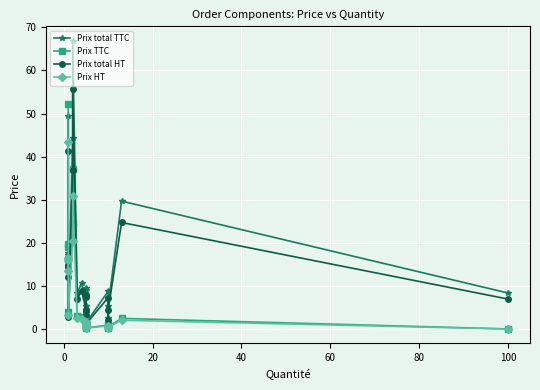

How many categories are shown in the chart?

20